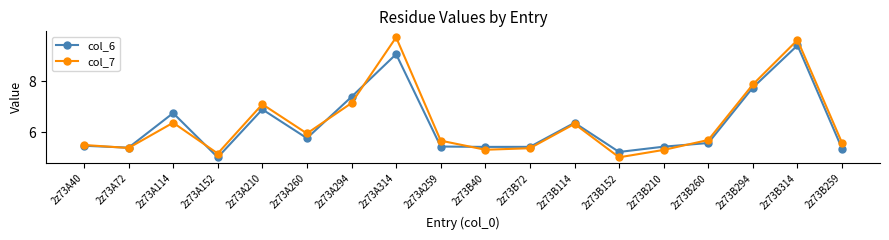

True or false: col_7 and col_6 intersect in this chart.

True